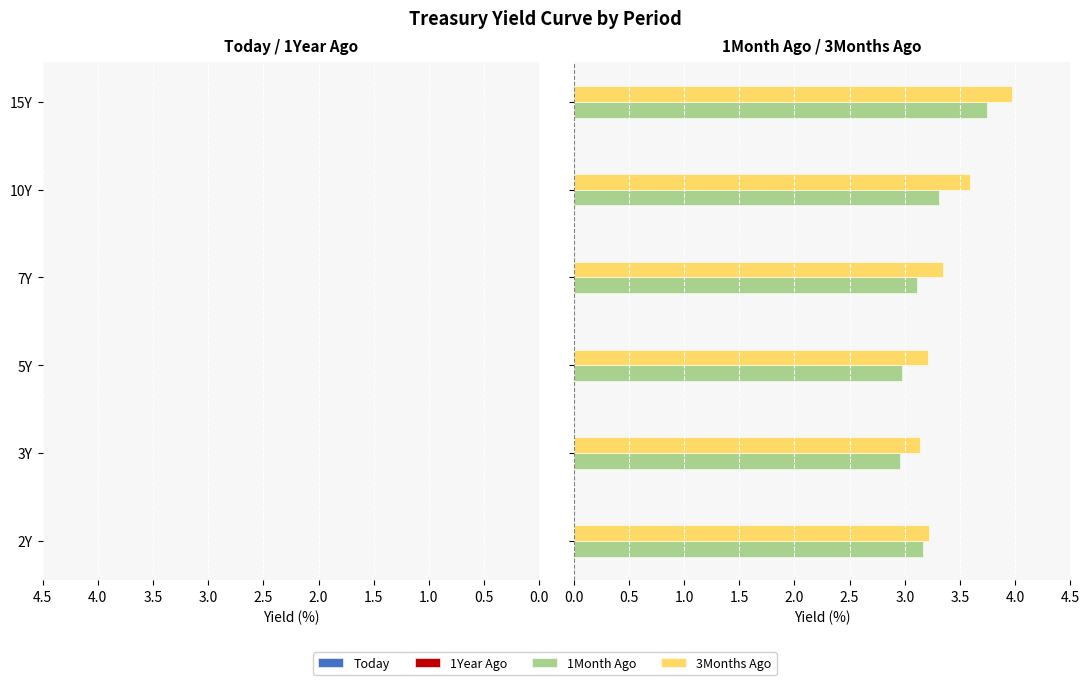

Are the bars horizontal?

Yes